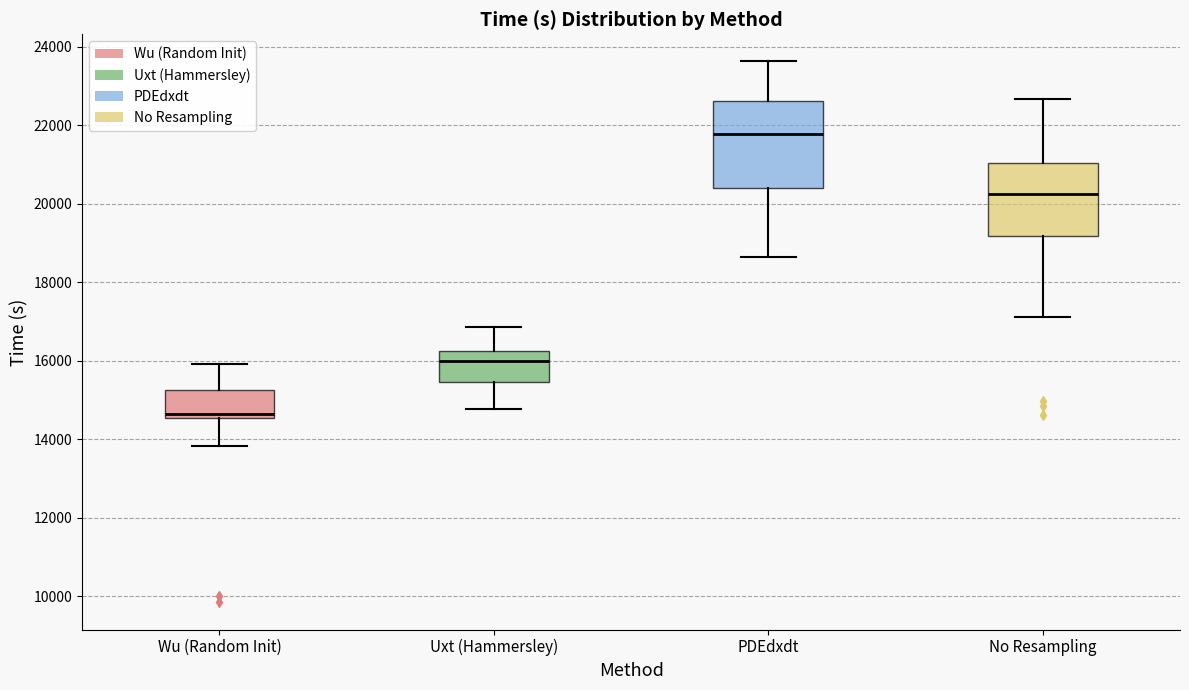

Where does the median line of the box for PDEdxdt sit on the y-axis? The values are not printed on the chart, so give them approximately, as read against the axis.

21800